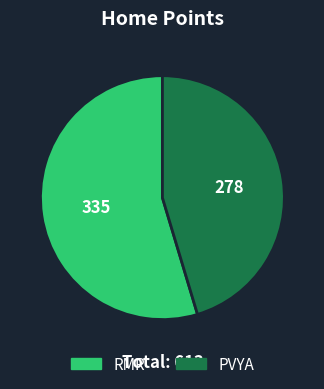

What is the majority slice?

RMR